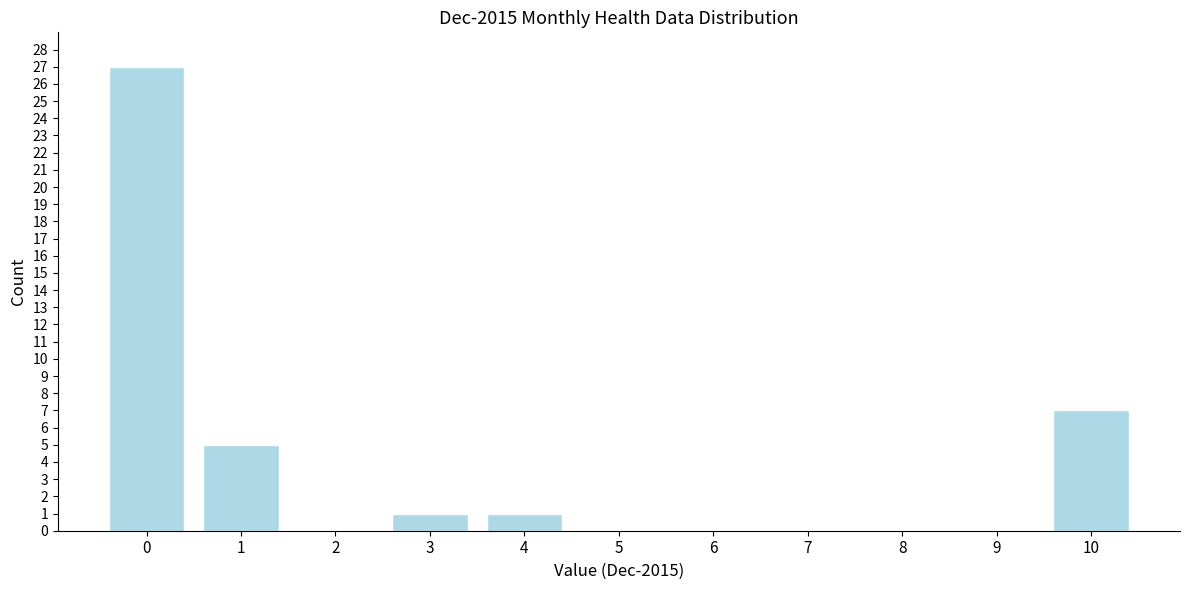

Reading left to right, list all the values displayed in this chart.

0=27	1=5	2=0	3=1	4=1	5=0	6=0	7=0	8=0	9=0	10=7